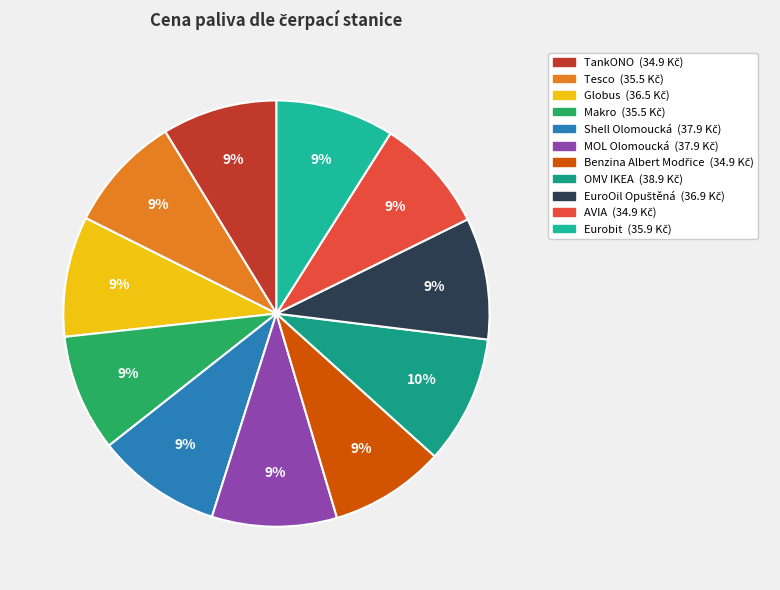

Count the number of slices in the pie.

11